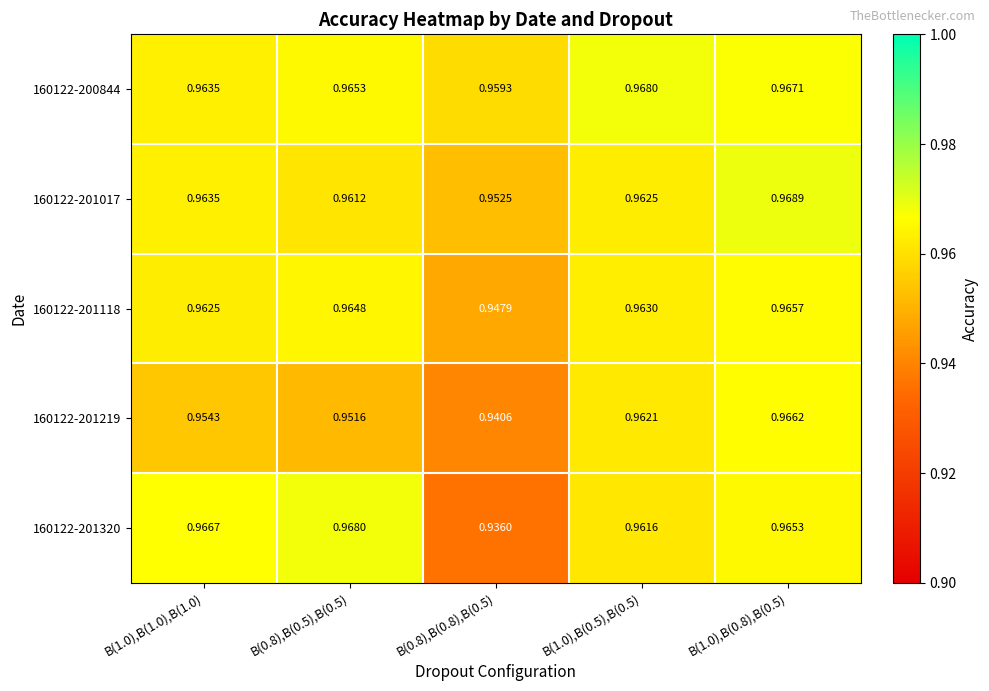

Is the value of 160122-201219 at B(1.0),B(1.0),B(1.0) greater than the value of 160122-200844 at B(1.0),B(0.5),B(0.5)?

No